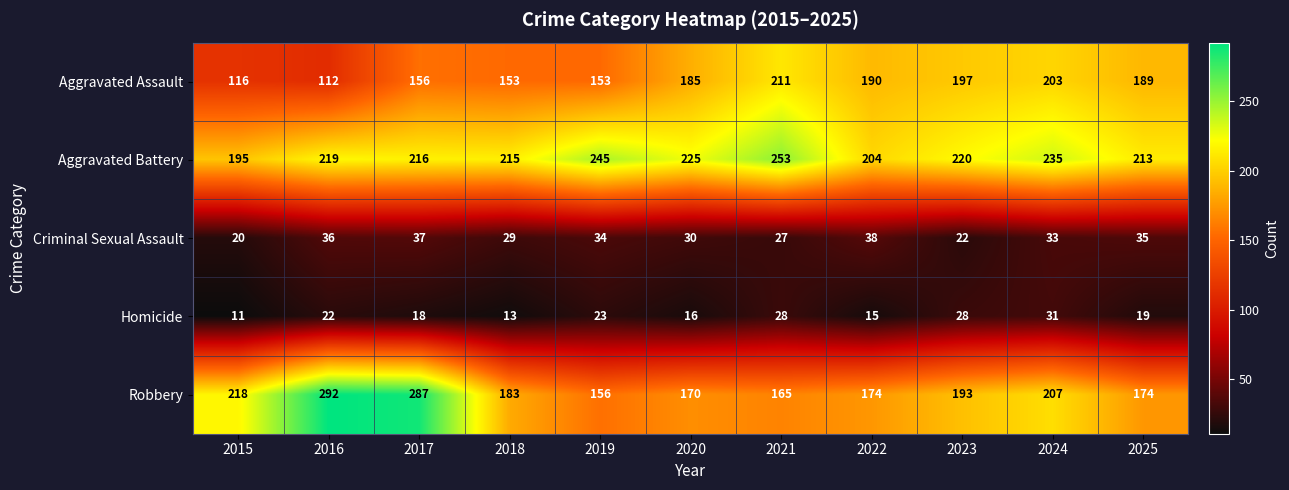

The Homicide series shows 28 at 2021. True or false?

True